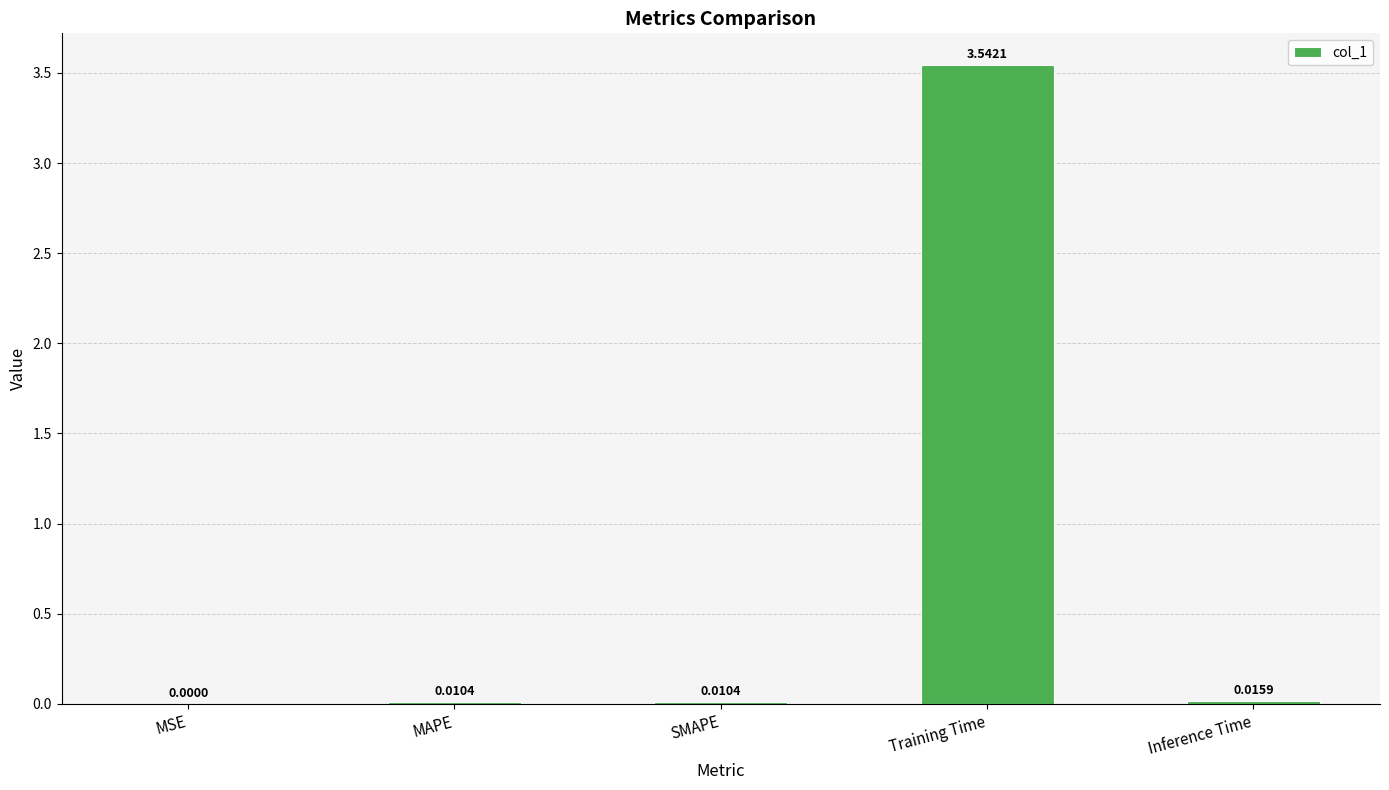

Are the bars horizontal?

No